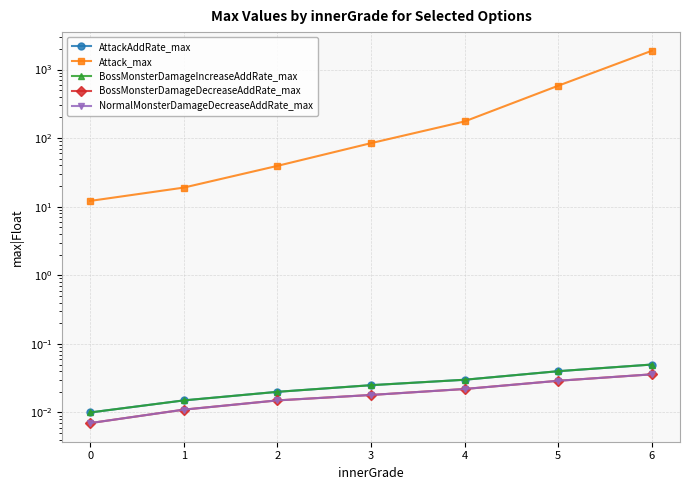

At which category is the sum across all series the highest?

6